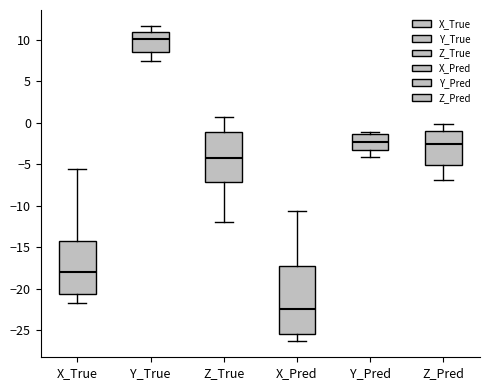

Which box has the highest median line?

Y_True